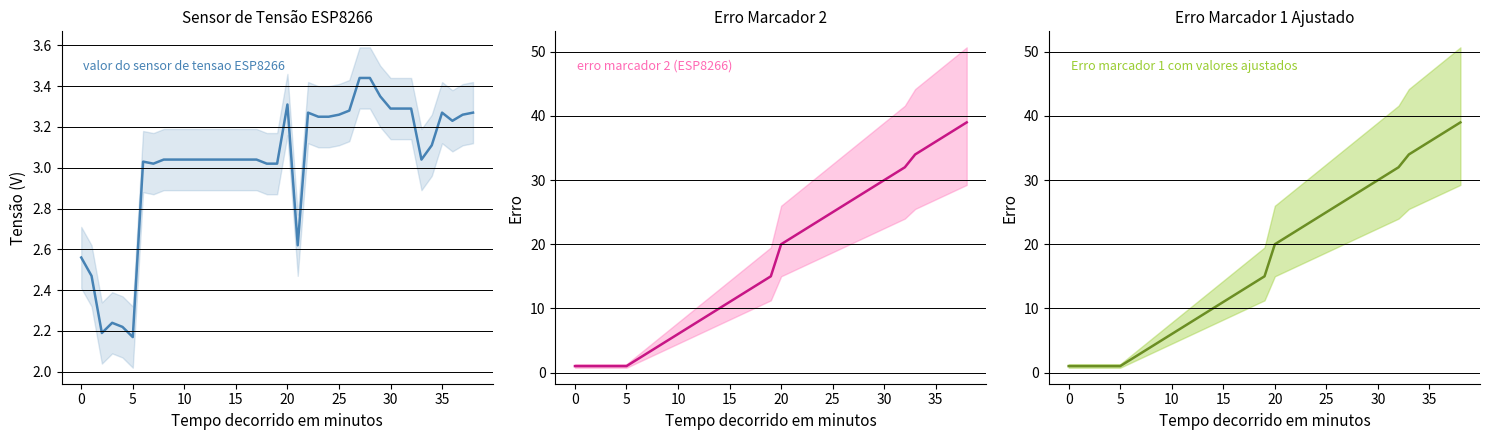

How many intersections are there between valor do sensor de tensao ESP8266 and erro marcador 2 (ESP8266)?

1